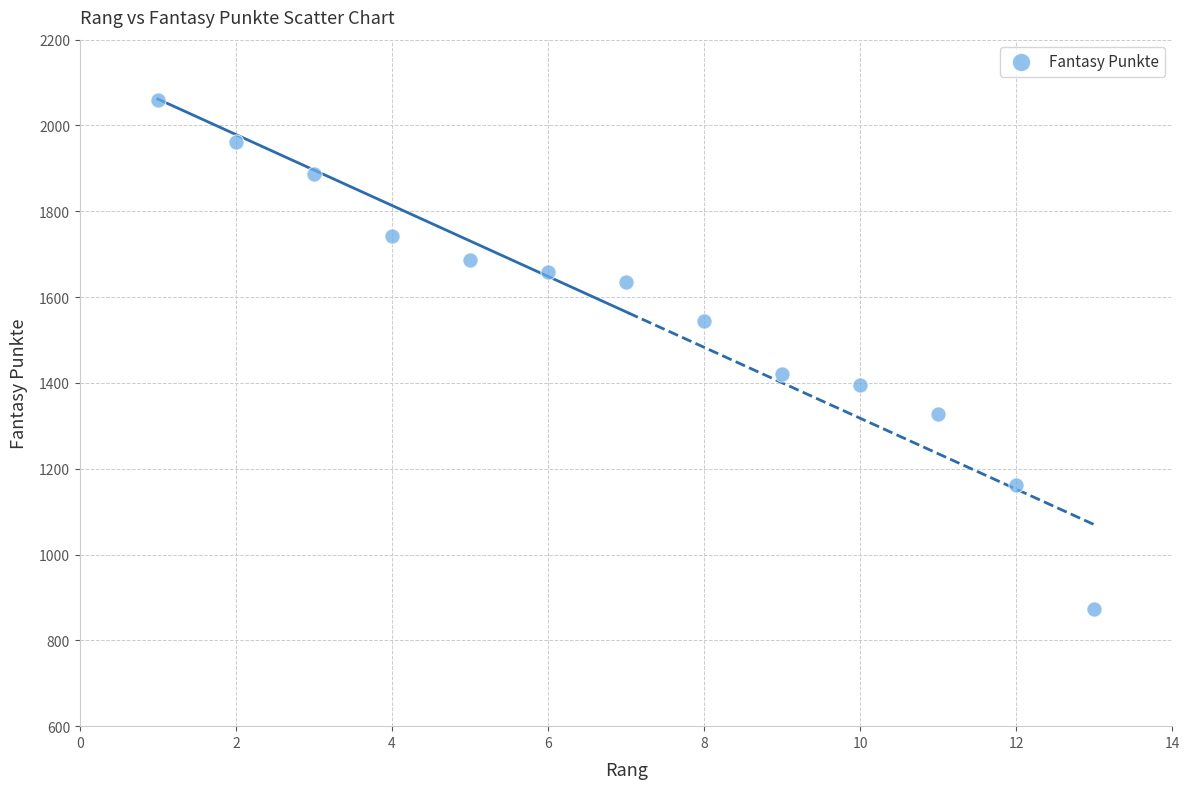

What is the range of Y values (max minus min)?

1185